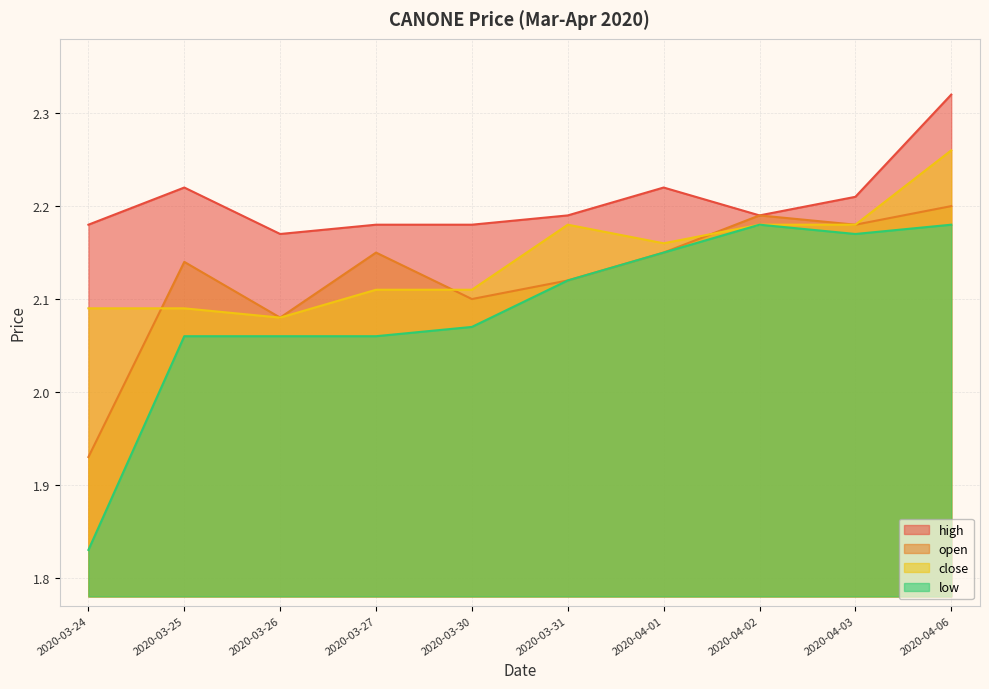

The open series shows 2.1 at 2020-03-27. True or false?

True